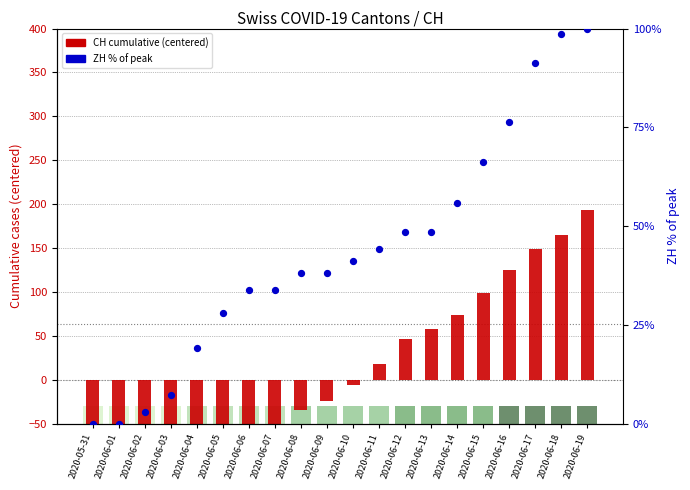

At which category is the sum across all series the highest?

2020-06-19